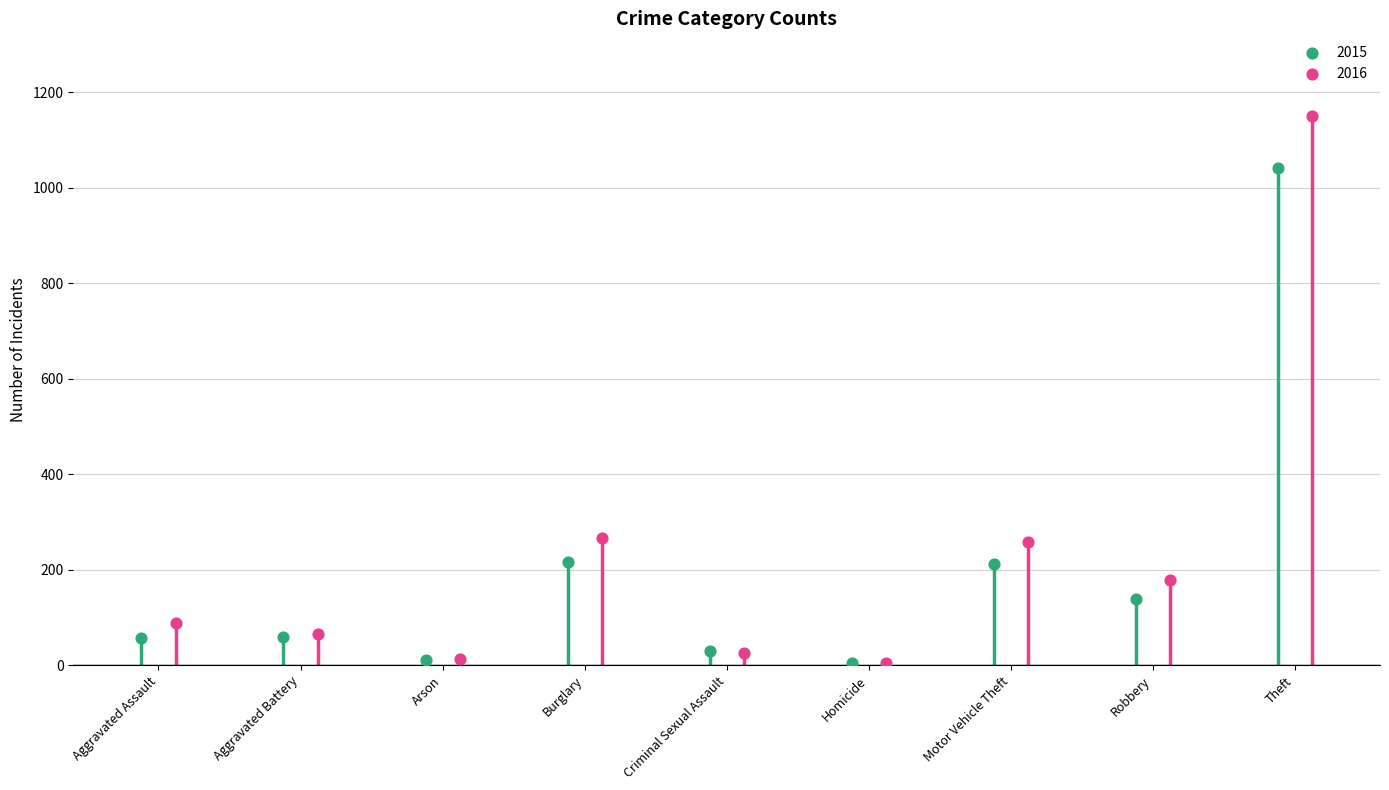

Which series has the largest Y range (max minus min)?

2016